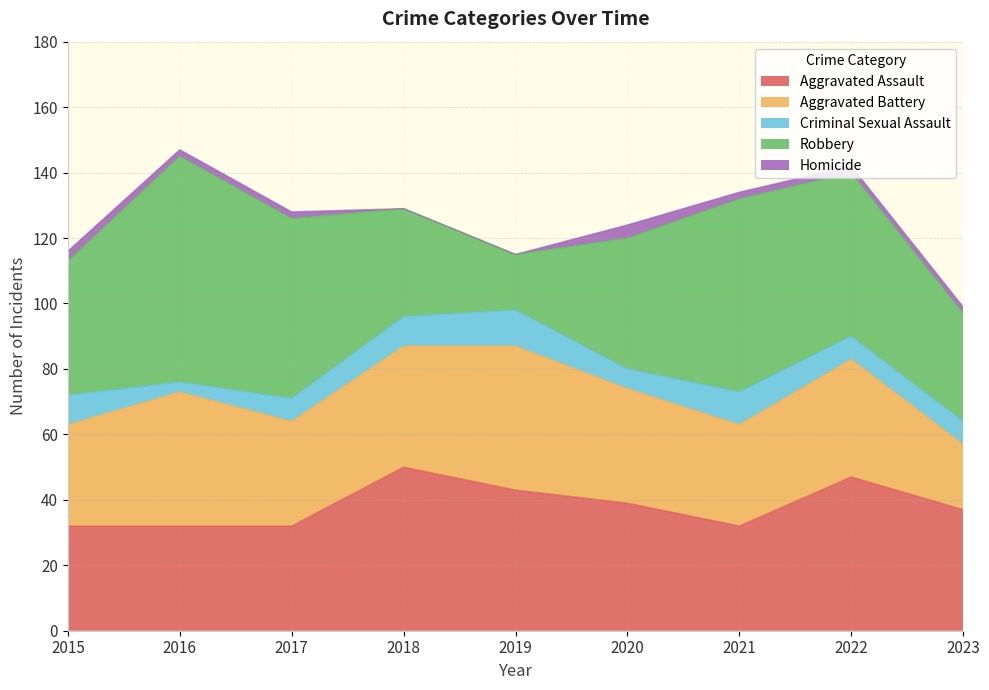

How many interior local valleys does the Criminal Sexual Assault series have?

2